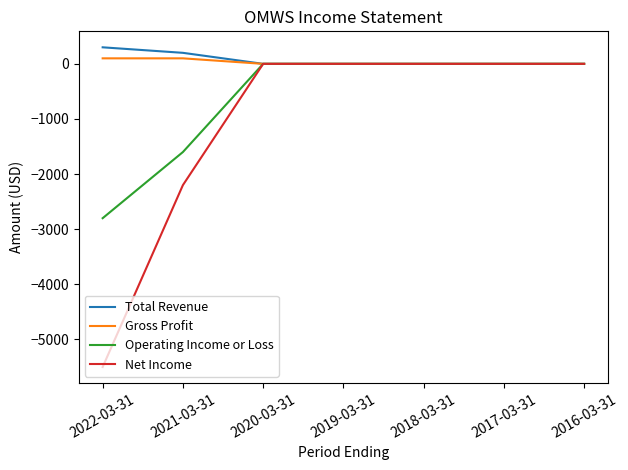

The value of Net Income at 2022-03-31 is -5500. True or false?

True